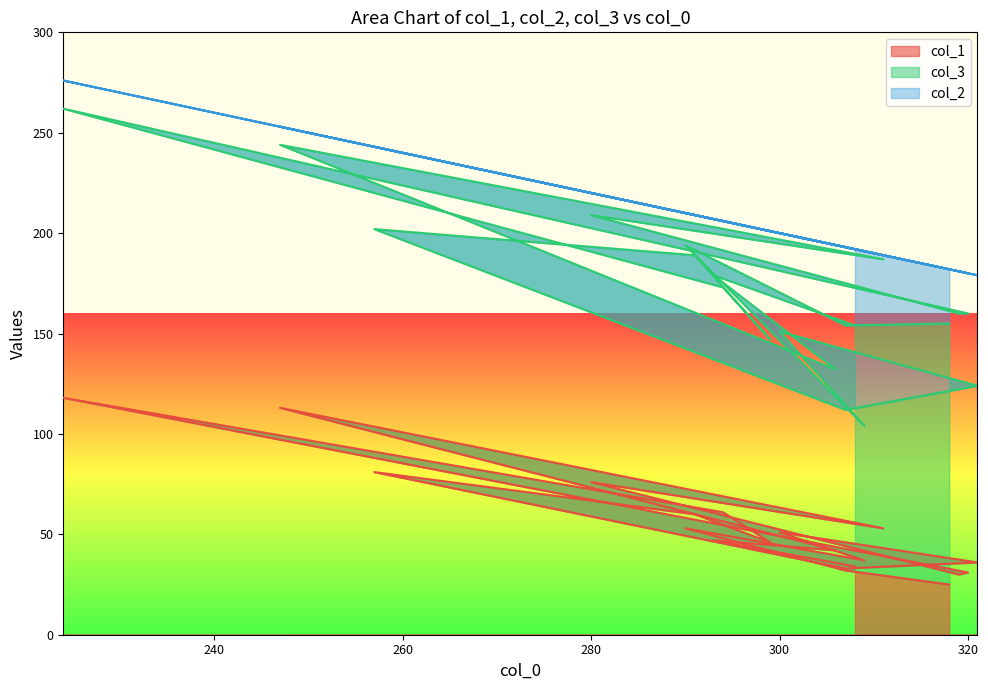

How many interior local peaks does the col_3 series have?

6